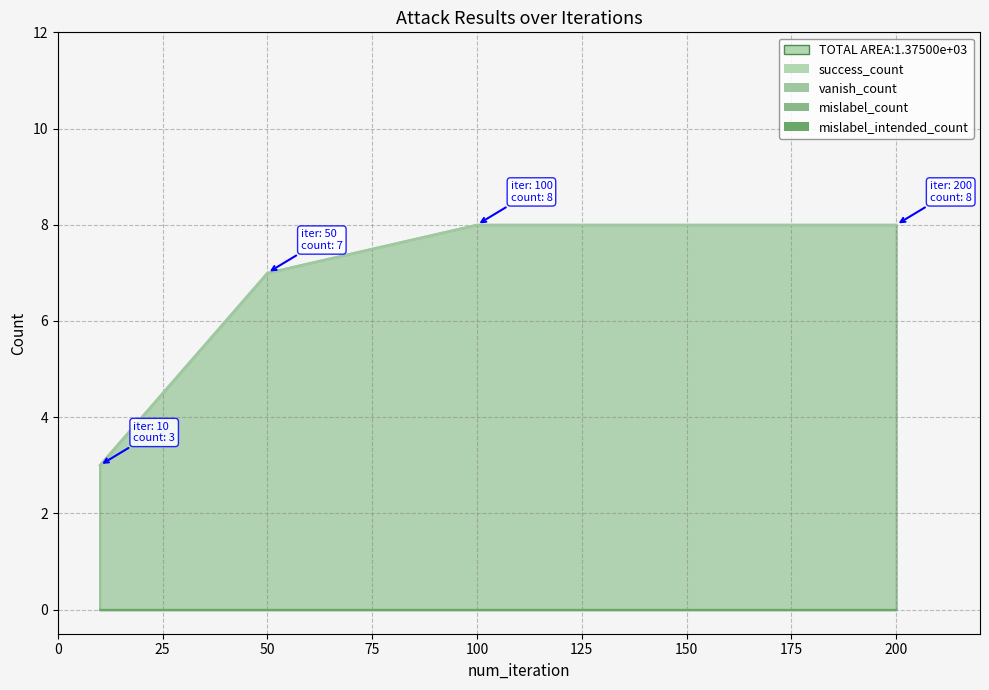

What is the value of the vanish_count point at the 4th from the left?

8